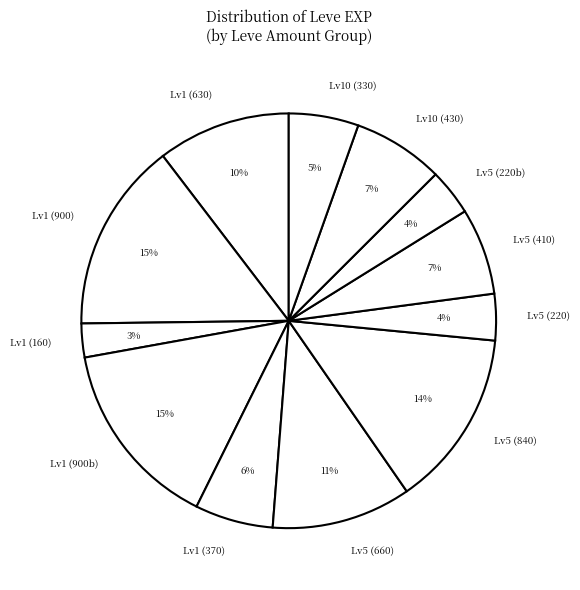

The Lv5 (220) slice represents 9% of the pie. True or false?

False